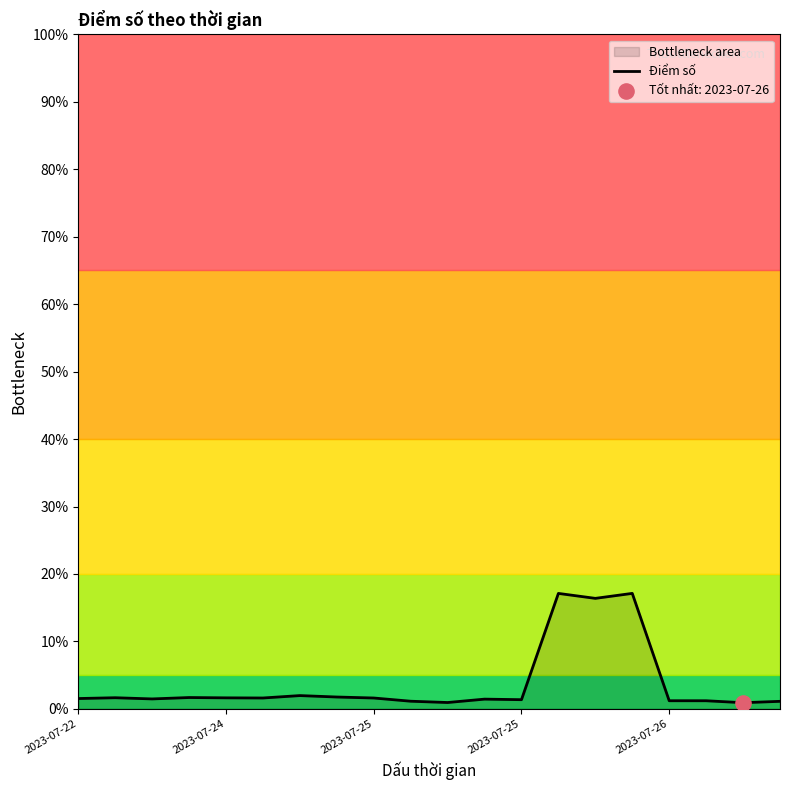

Which has a higher value, 2023-07-26 or 5?

2023-07-26